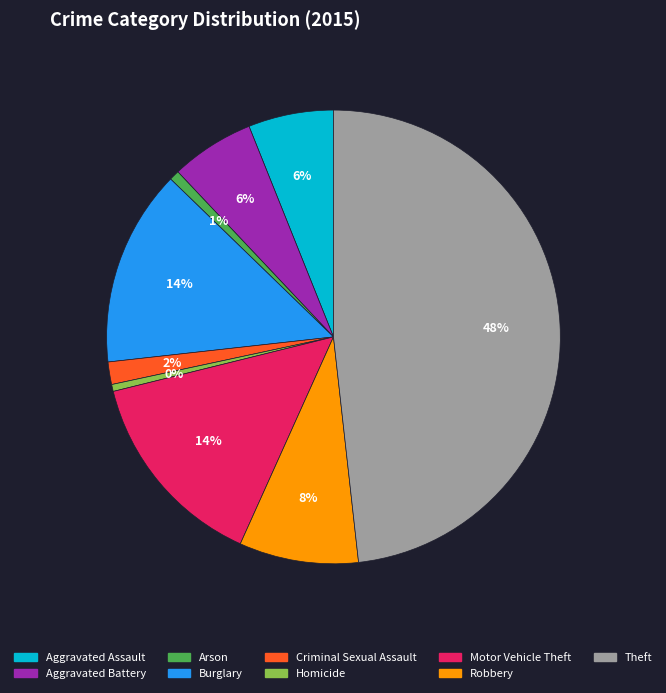

Do Arson and Burglary together represent more than half of the pie?

No